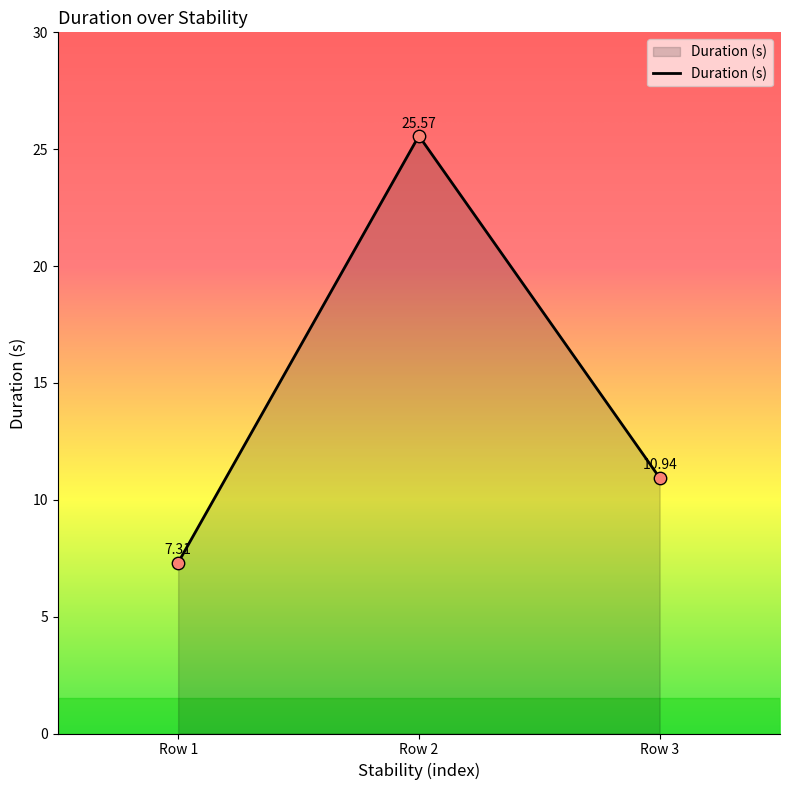

Which has a higher value, Row 1 or Row 3?

Row 3